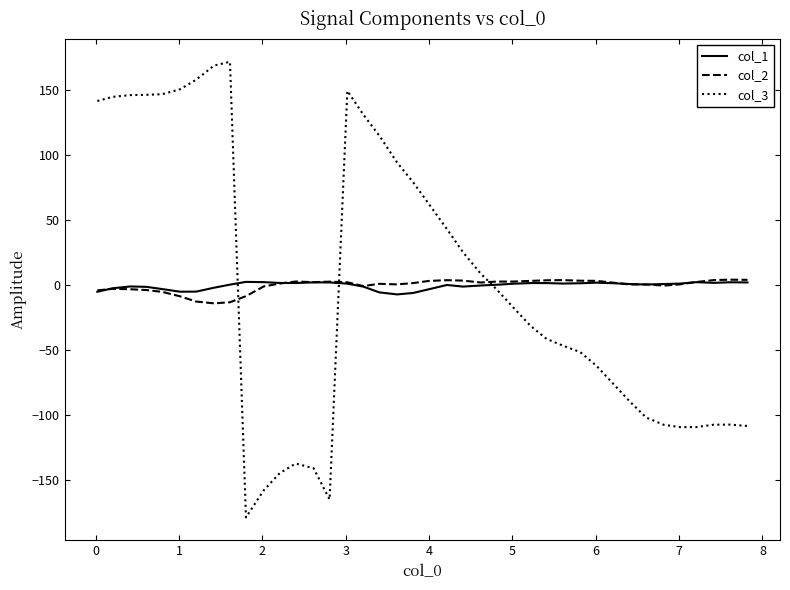

What is the minimum value shown in the chart?

-178.7